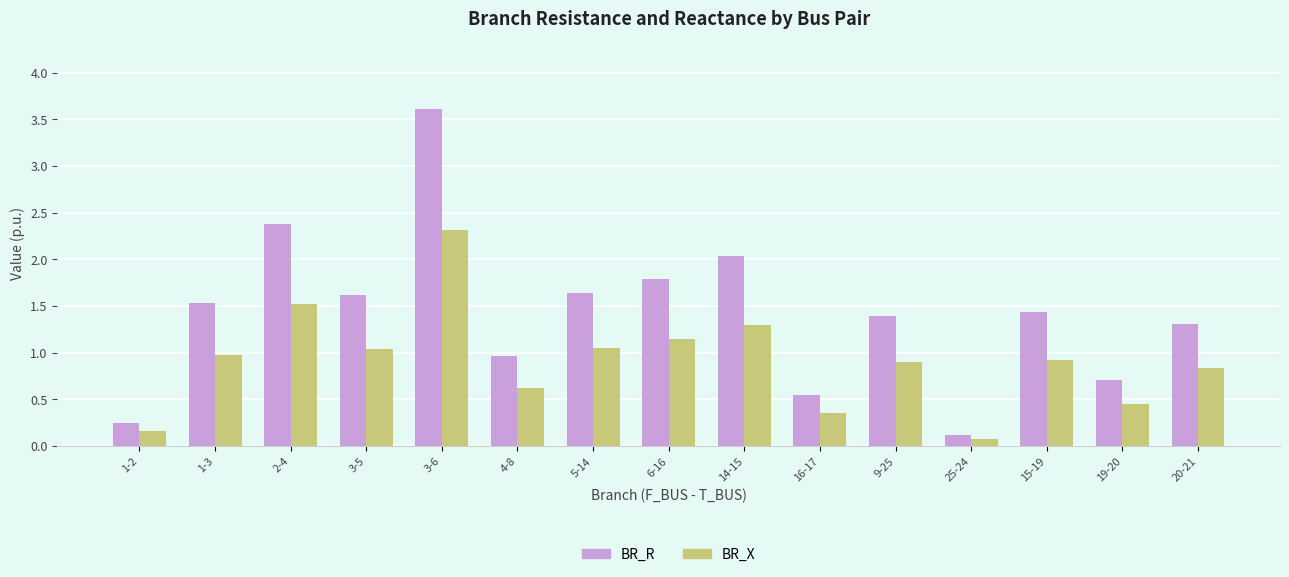

Between 14-15 and 19-20, which series saw the biggest shift?

BR_R